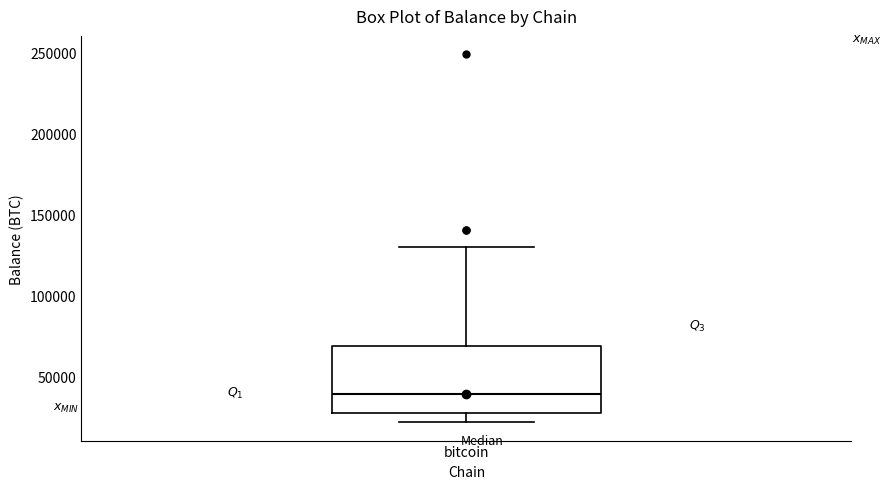

Where does the lower whisker of the box for bitcoin end on the y-axis? The values are not printed on the chart, so give them approximately, as read against the axis.

20000